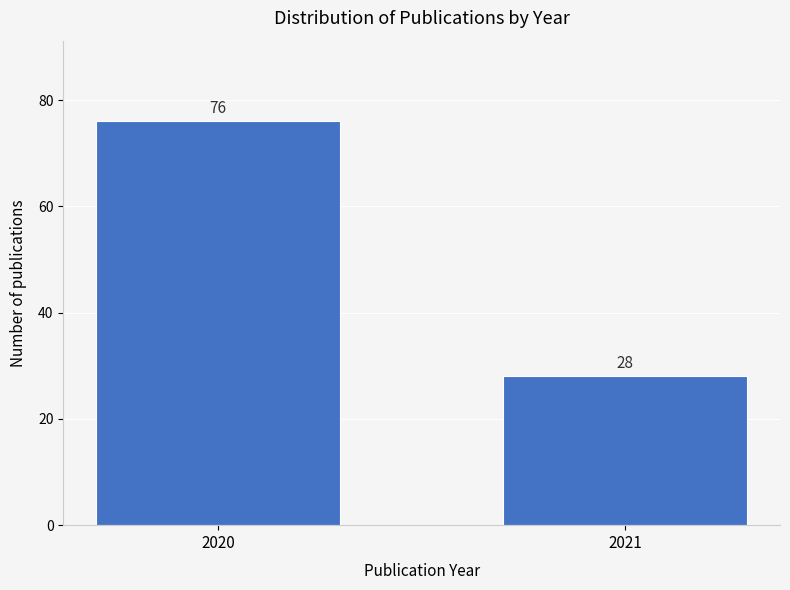

Reading left to right, list all the values displayed in this chart.

2020=76	2021=28